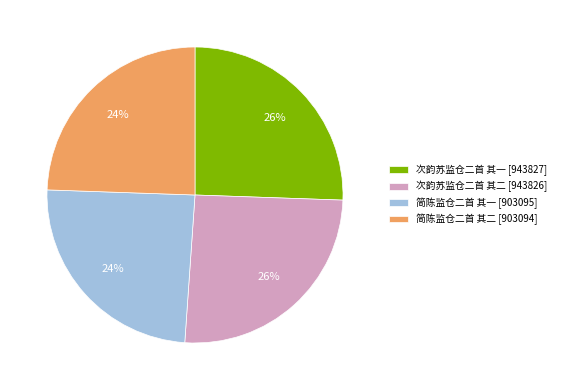

Is the sum of 次韵苏监仓二首 其一 [943827] and 次韵苏监仓二首 其二 [943826] greater than half?

Yes